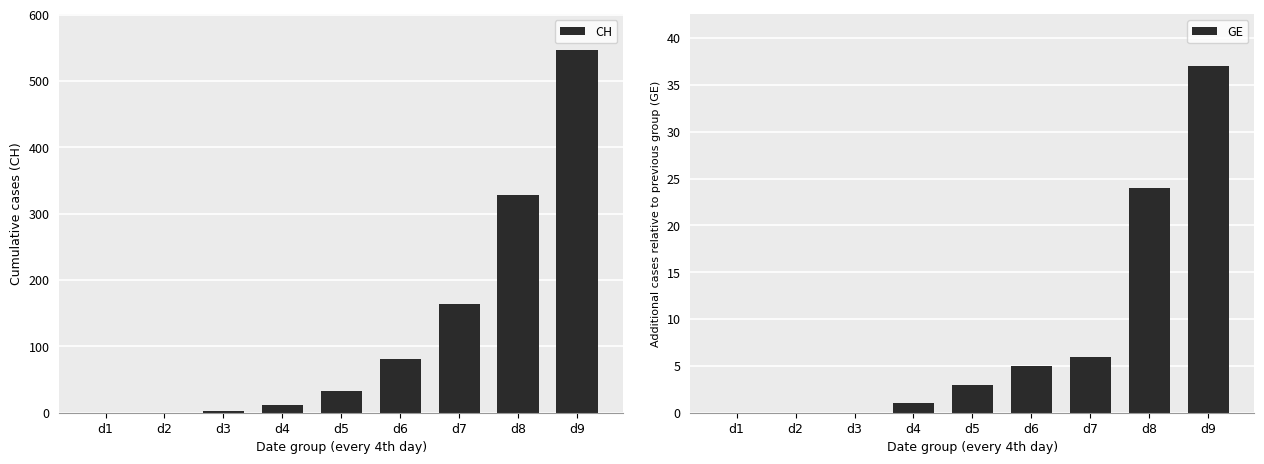

Which has a higher value, d7 or d1?

d7